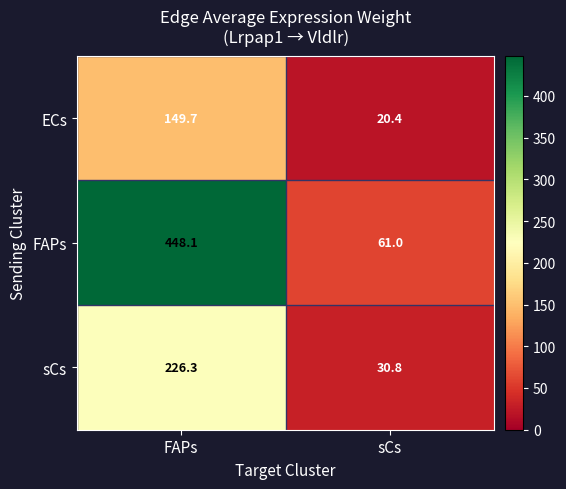

List the series in order of their peak value, lowest first.

ECs, sCs, FAPs